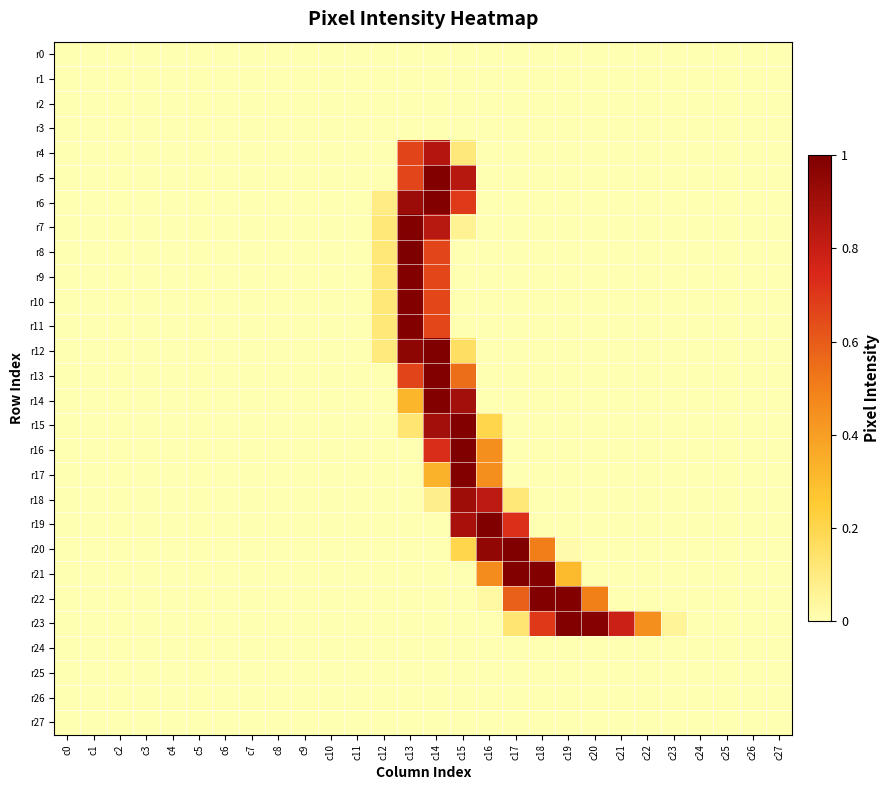

Which series has the largest total across all categories?

r23